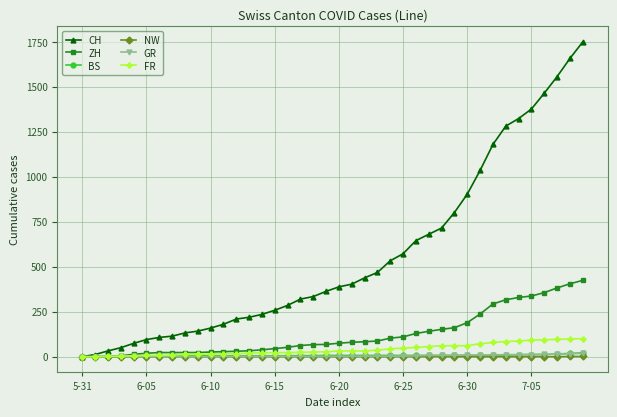

What are all the series names shown in the legend?

CH, ZH, BS, NW, GR, FR